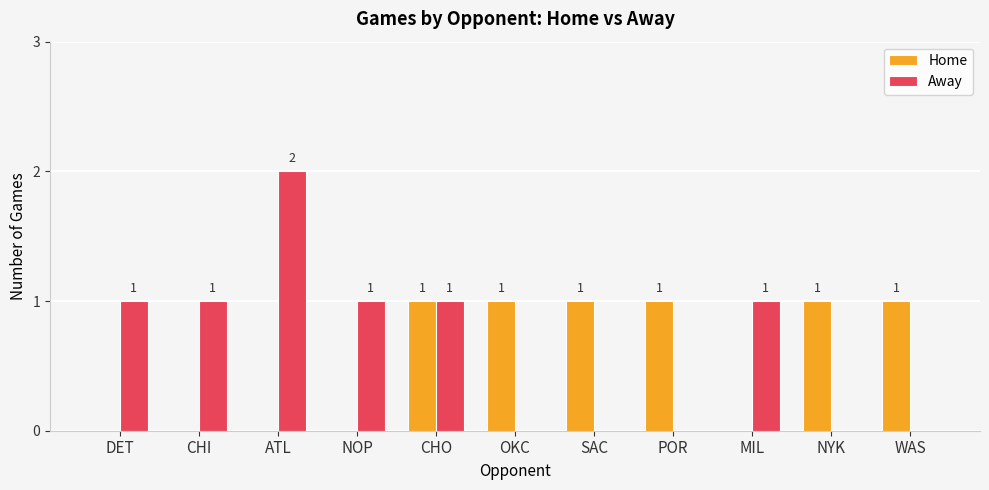

Is the value of Home at SAC greater than the value of Away at SAC?

Yes